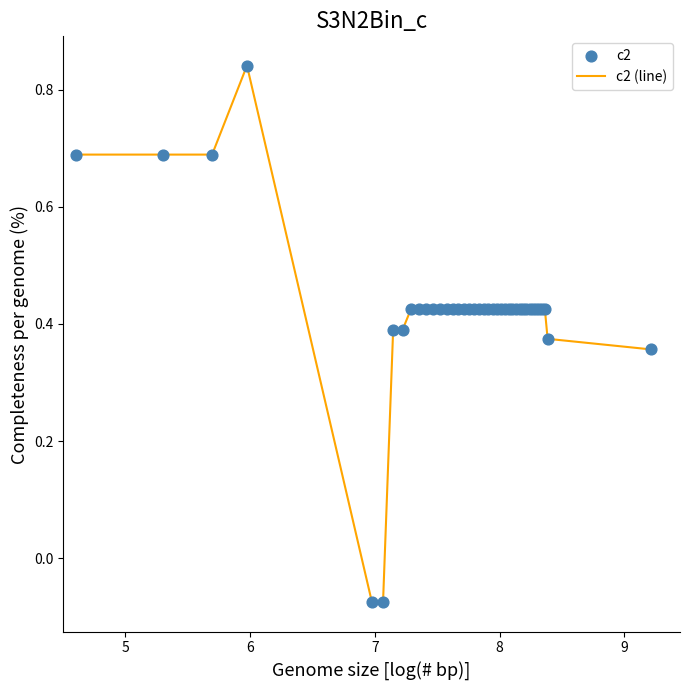

What is the difference between the maximum and minimum values?

0.9